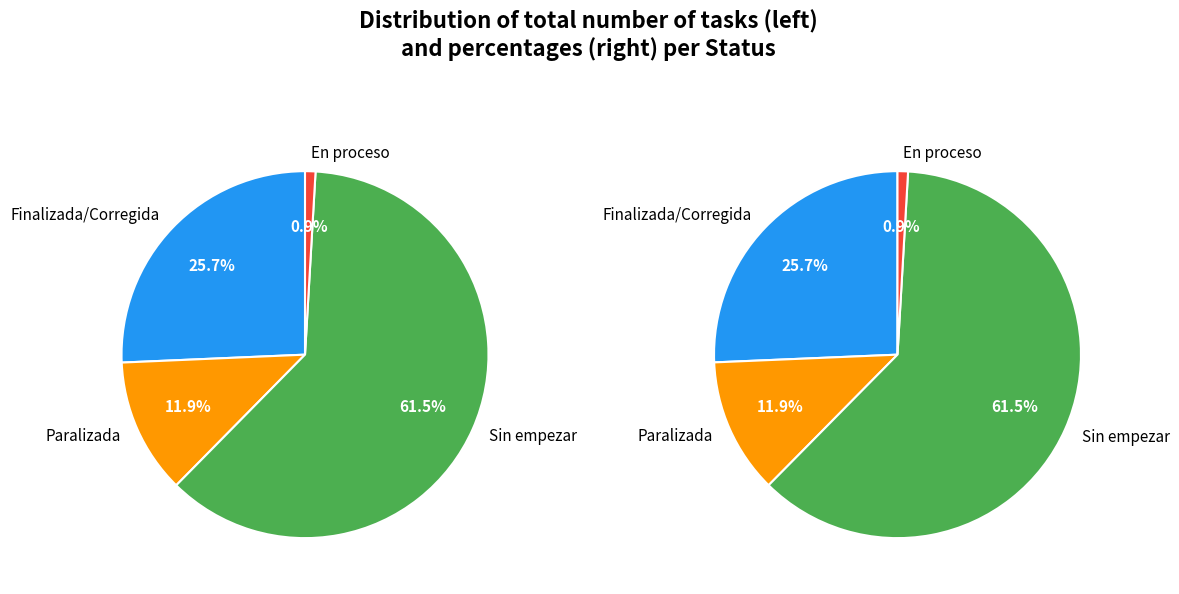

Does Sin empezar represent more than half of the total?

Yes